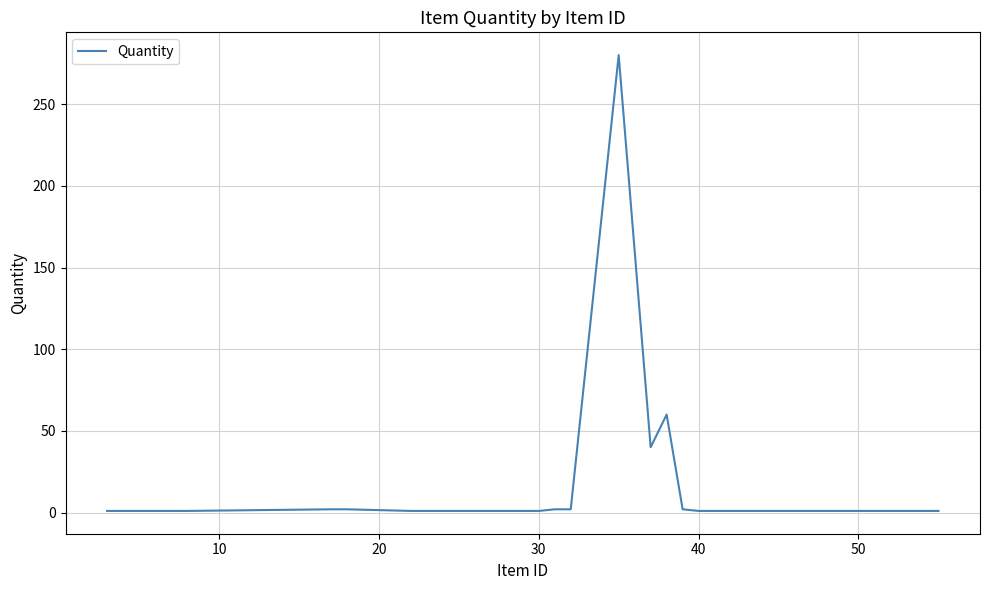

Reading right to left, extract all data points from this chart.

1	1	1	1	1	1	2	60	40	280	2	2	1	1	1	1	2	2	1	1